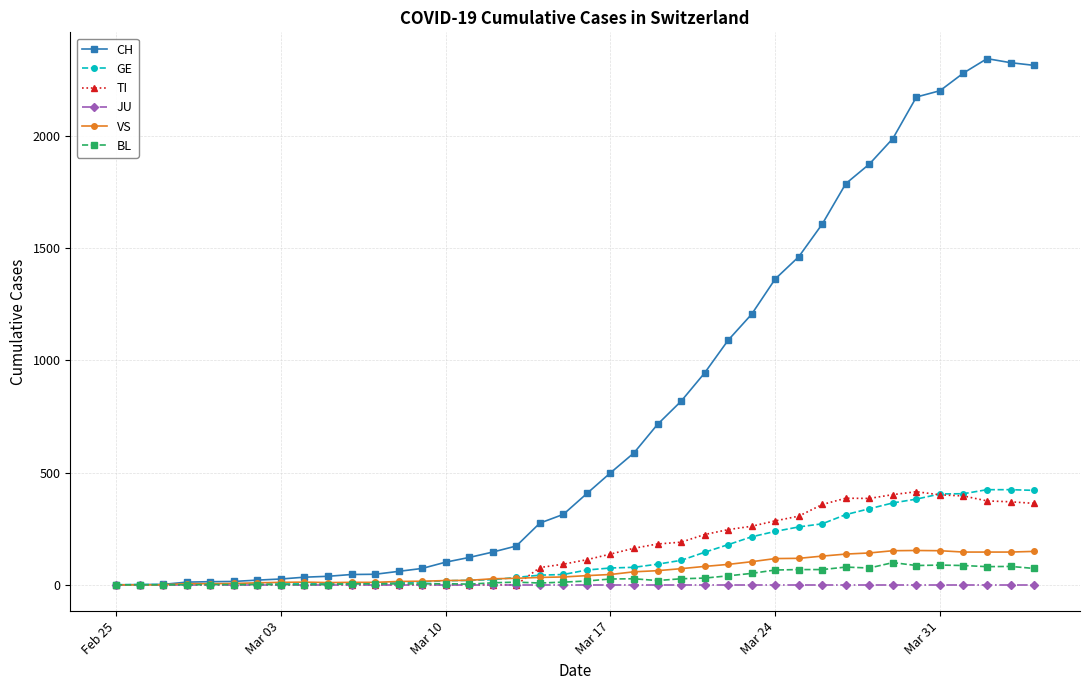

True or false: BL has more than 0 interior local peaks.

True